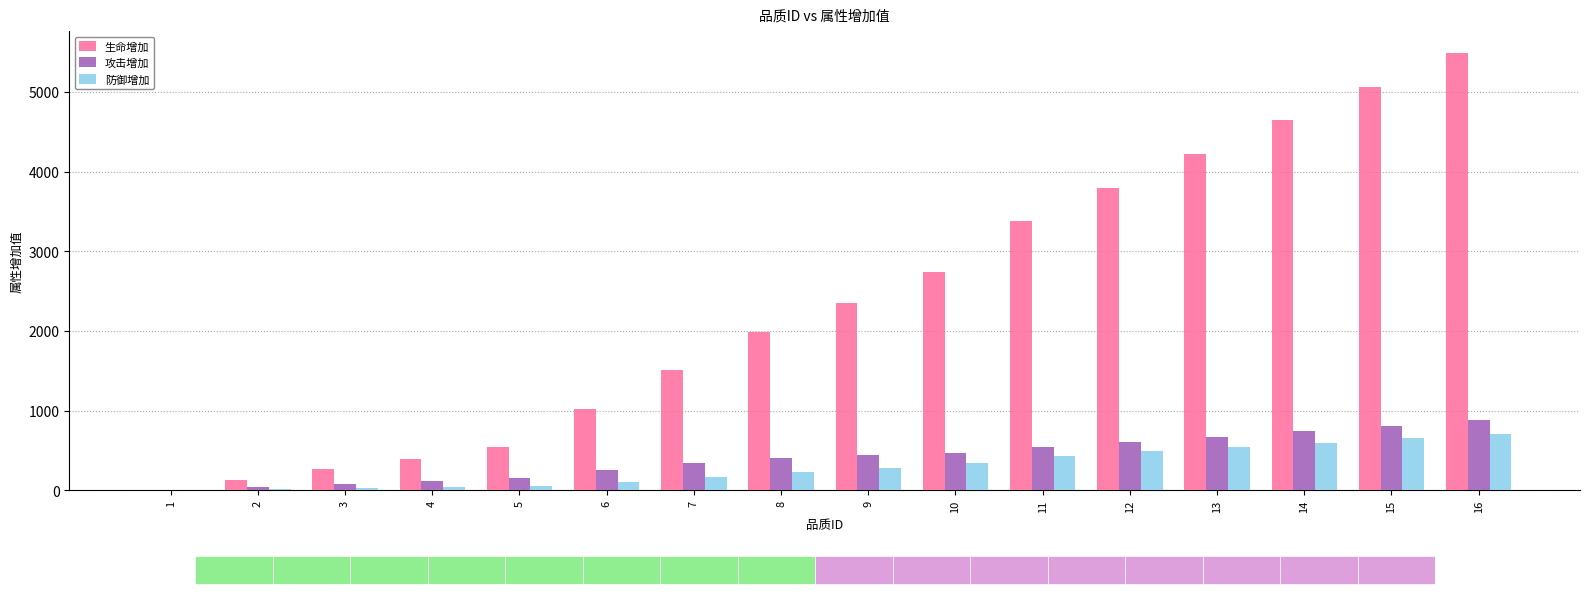

What is the total value across all series at 10?

3559